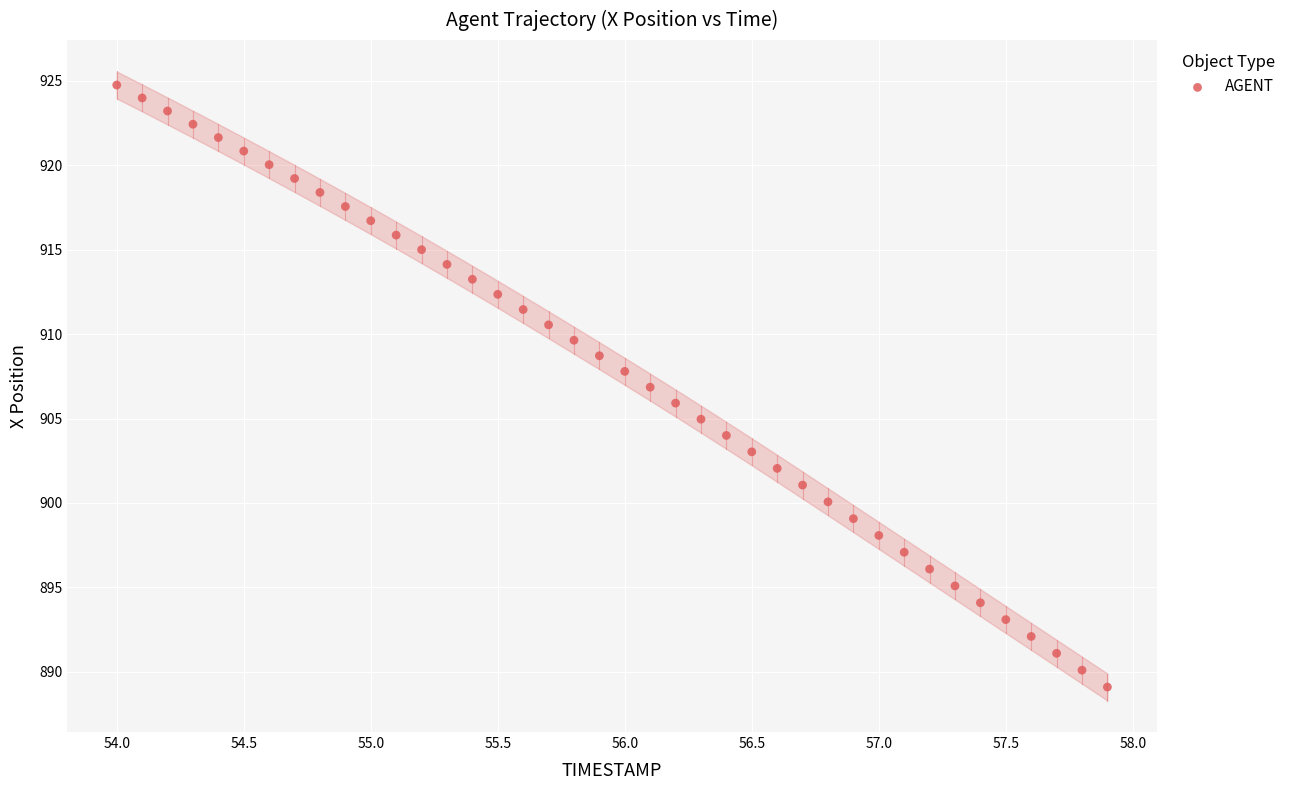

What is the range of X values (max minus min)?

3.9